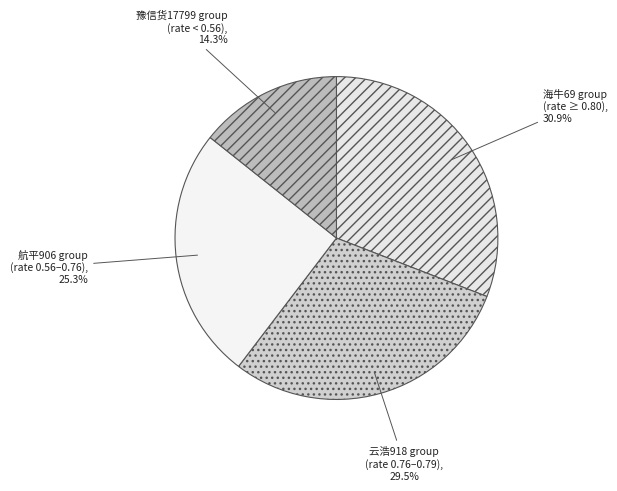

Is there any slice that represents more than half of the pie?

No